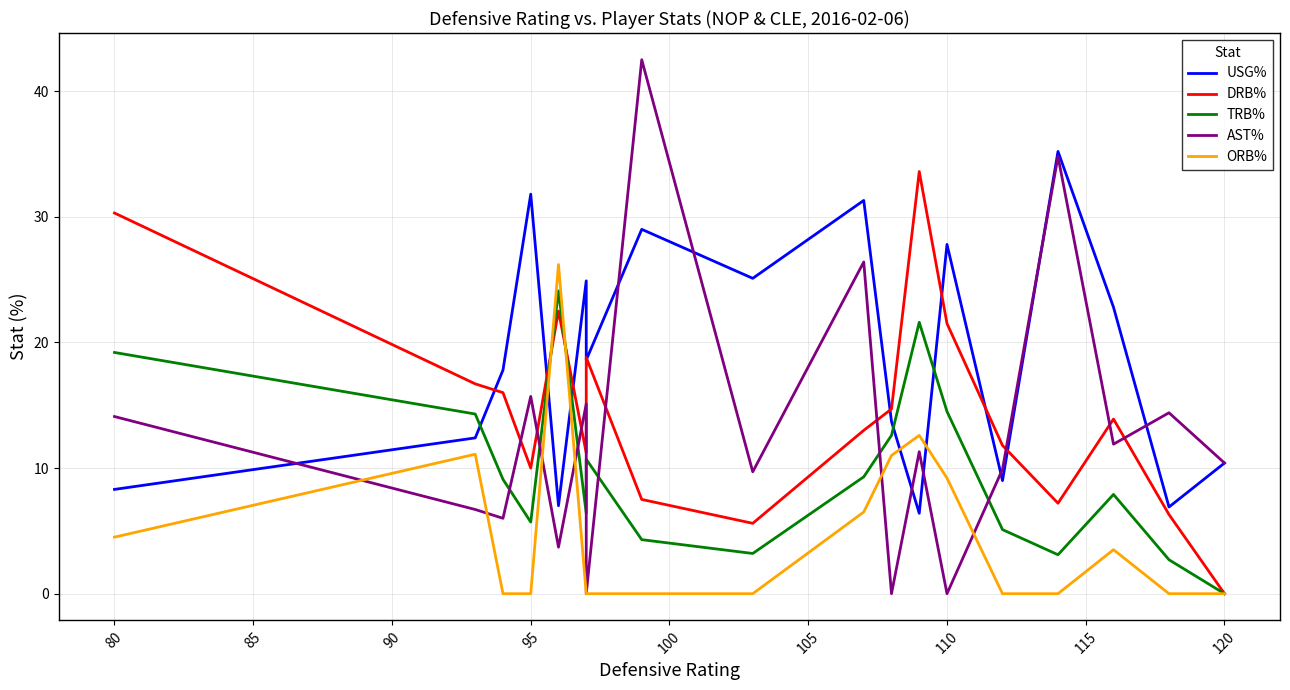

Does the chart display data point markers on the line(s)?

No